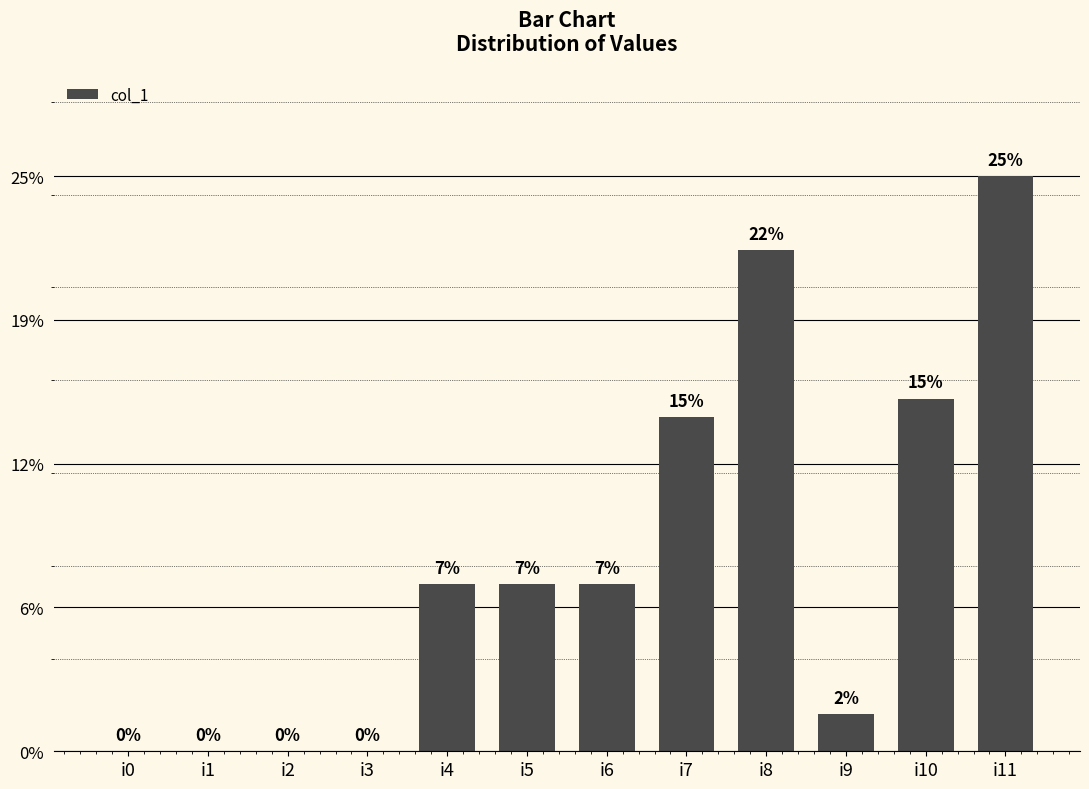

Which has a higher value, i5 or i3?

i5